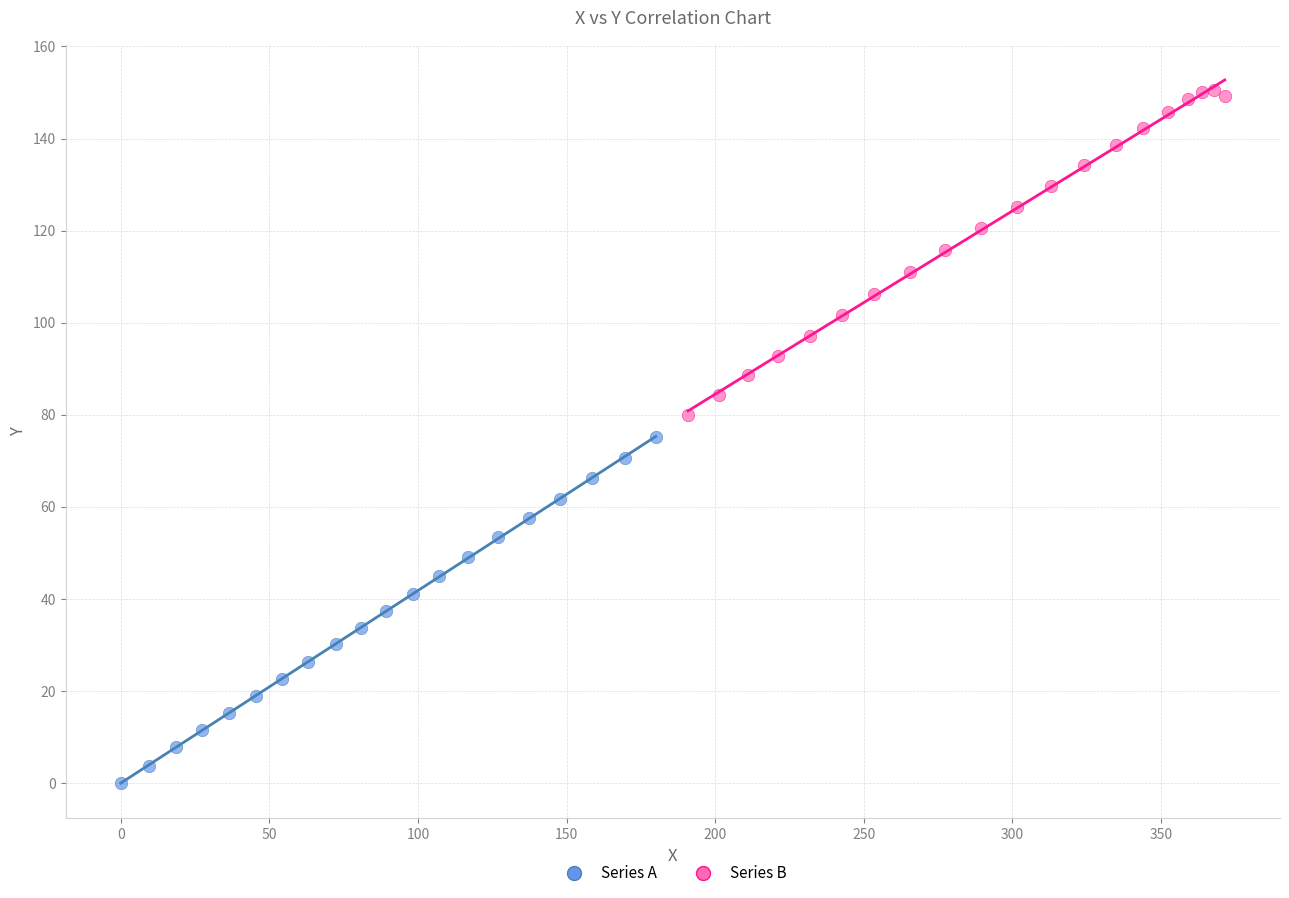

Which series reaches the maximum Y coordinate?

Series B